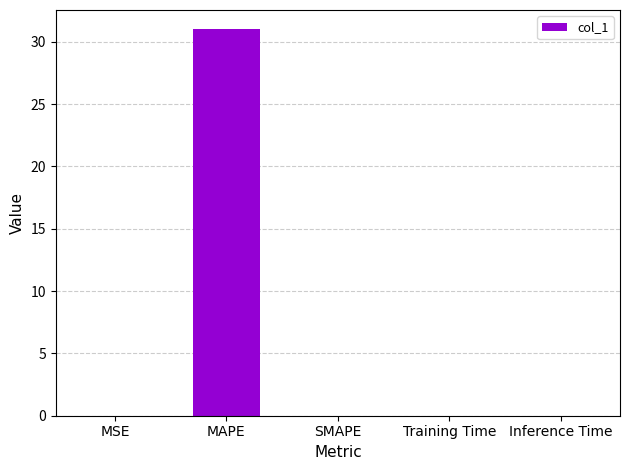

Count the number of categories in the chart.

5